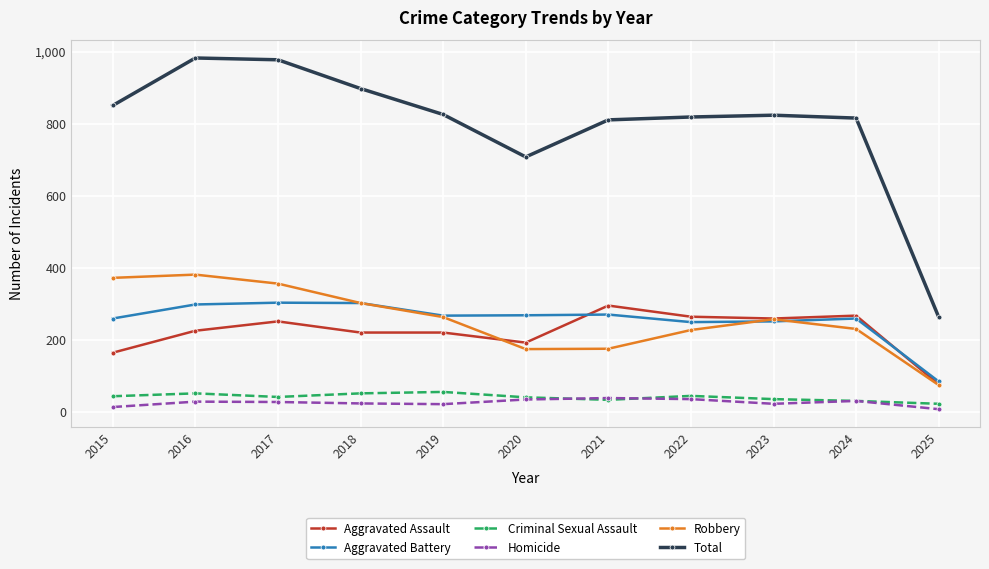

What is the greatest value displayed?

983